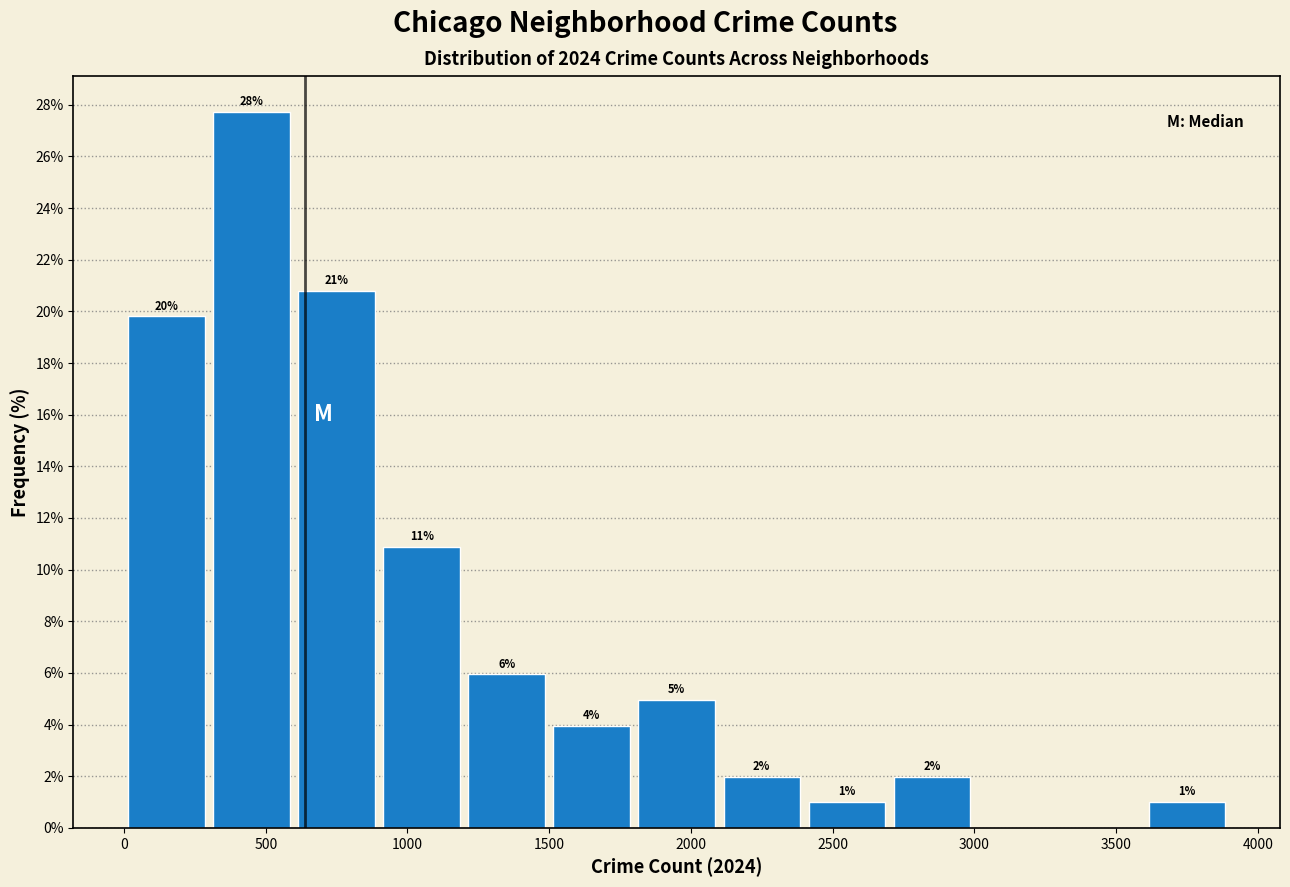

Over which range of the x-axis is the bar tallest?

300 to 600